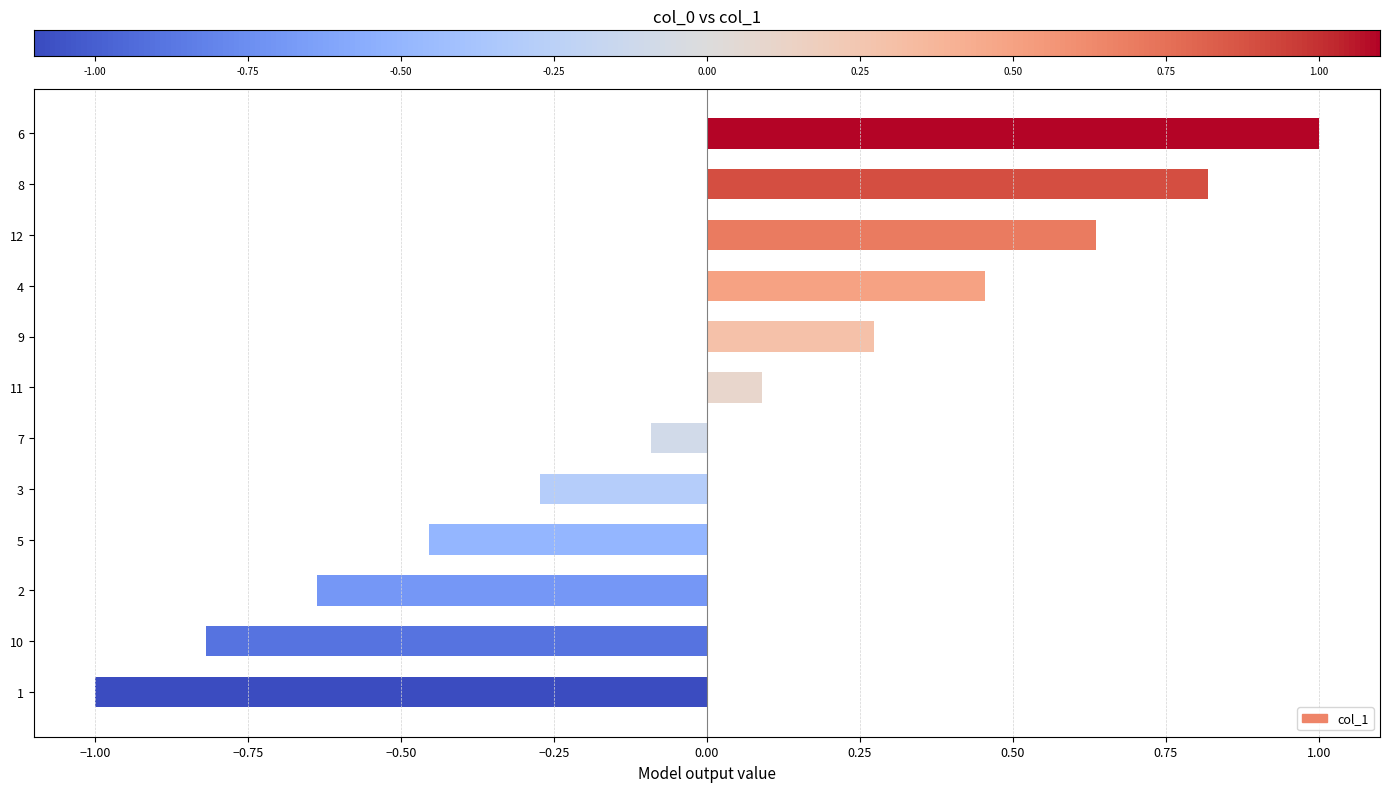

Is it true that the value at 3 is -0.1?

False